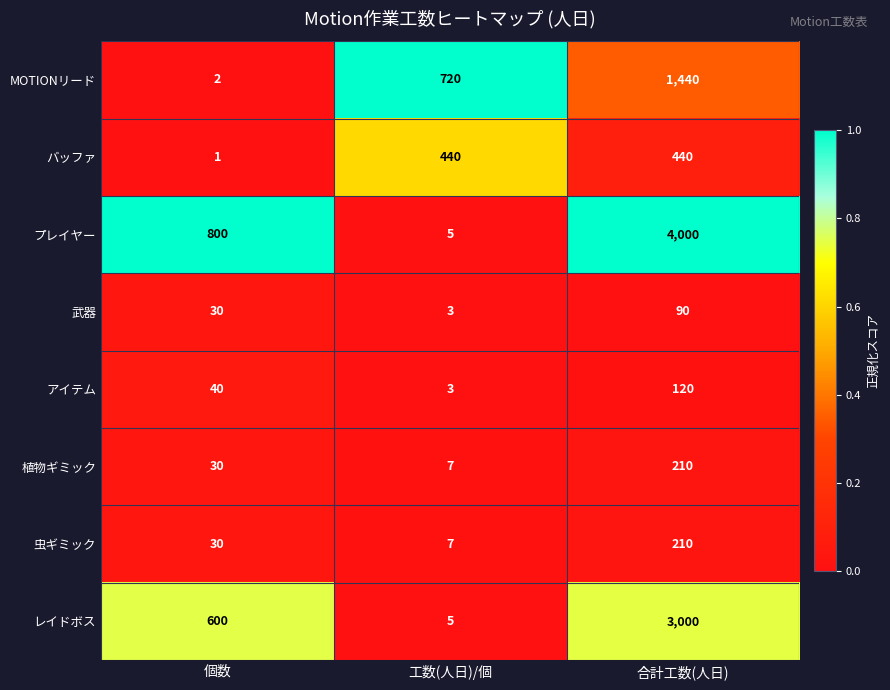

Is it true that アイテム equals 40 at 個数?

True